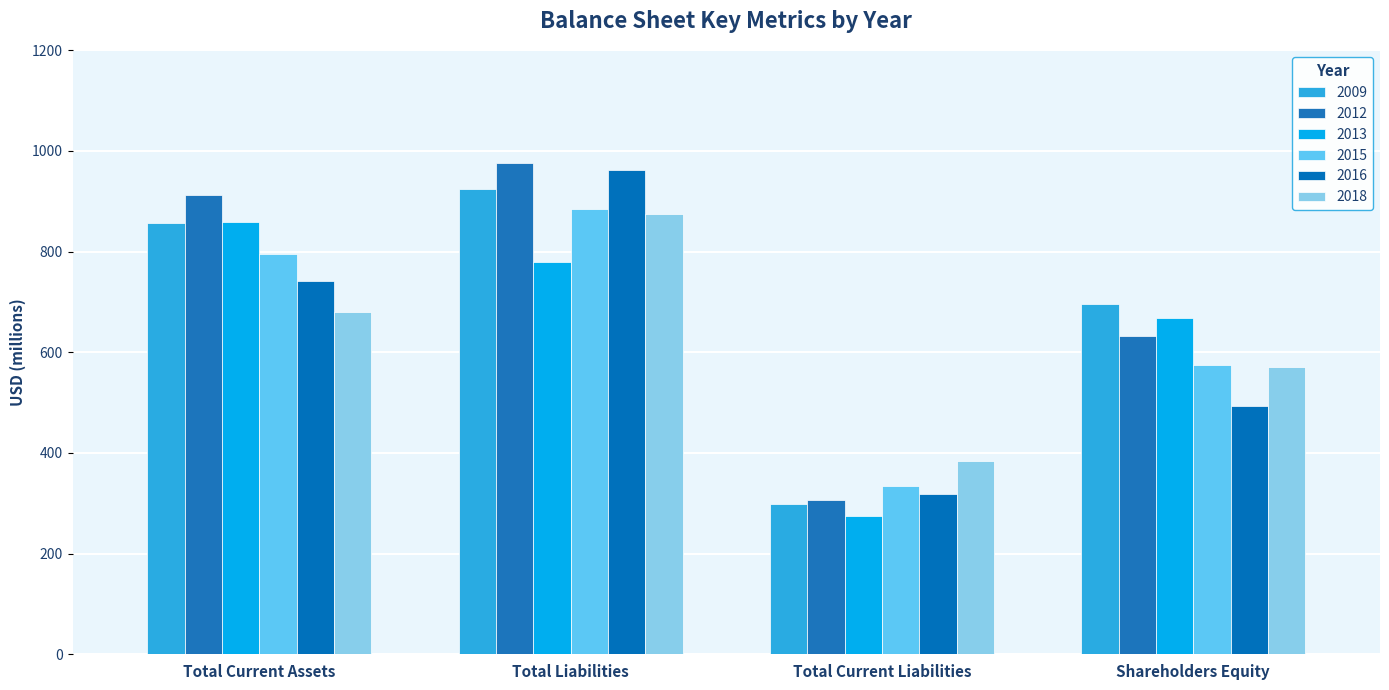

Count the 2015 values in the range 574 to 885.

3